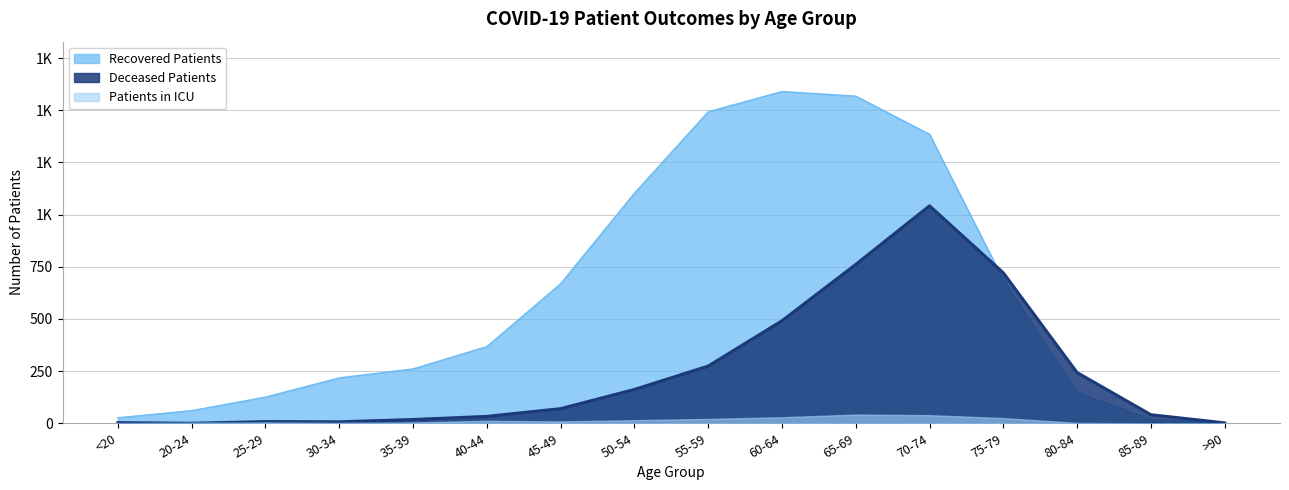

At which label does recovered_patients first exceed 368?

45-49